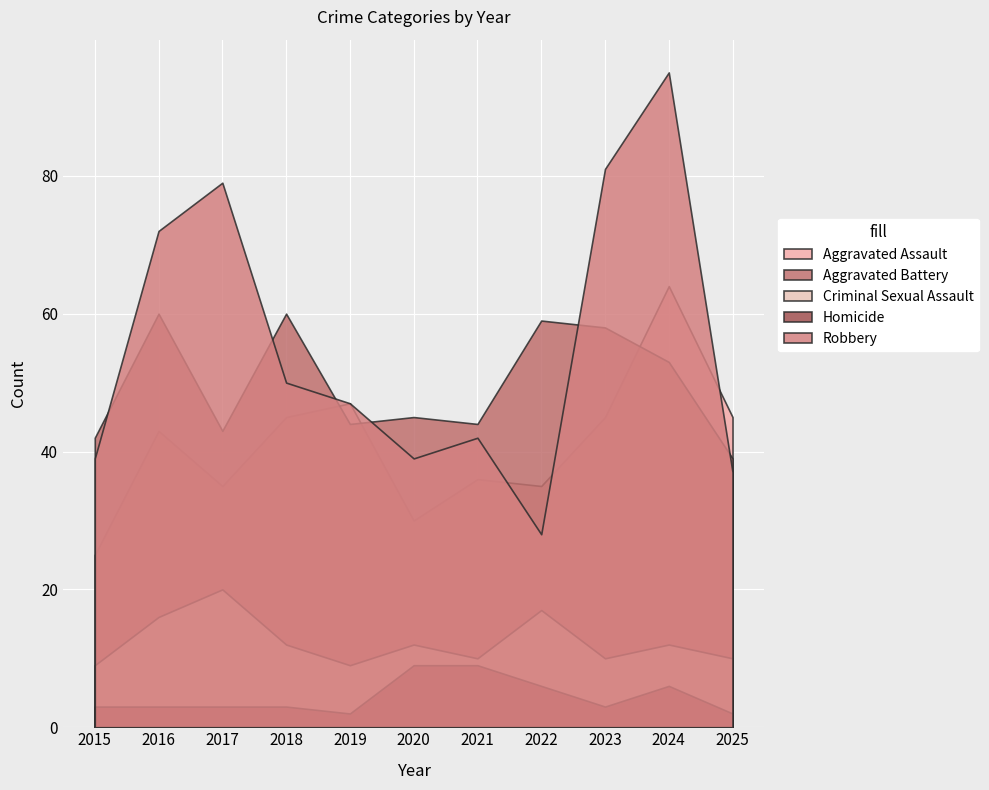

True or false: Homicide has a value of 2 at 2025.

True